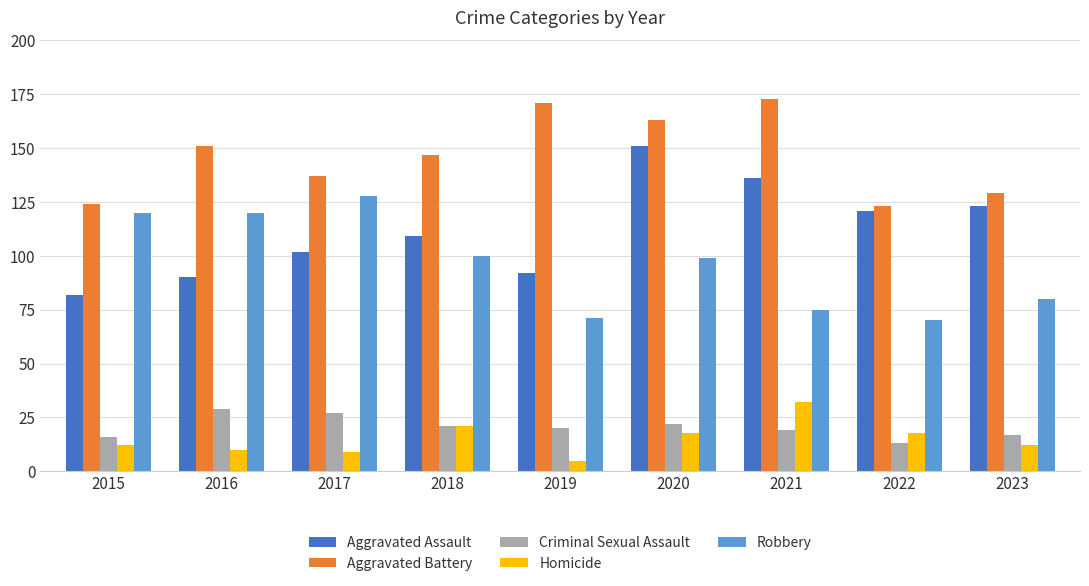

What is the total value across all series at 2021?

435